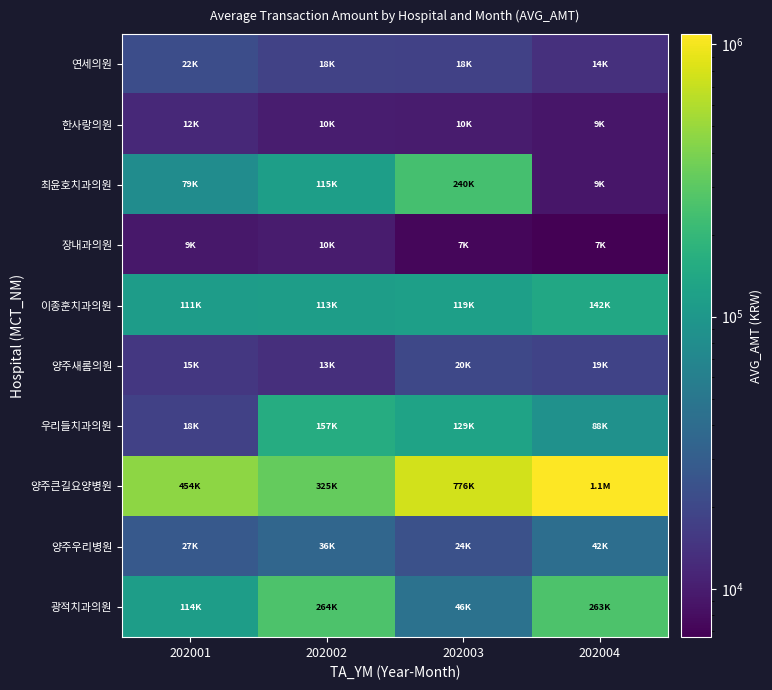

Reading left to right, extract all data points from this chart.

연세의원: 202001=22122.7	202002=18068.8	202003=17981.0	202004=13570.7
한사랑의원: 202001=11926.0	202002=9999.0	202003=9823.0	202004=8956.0
최윤호치과의원: 202001=78882.0	202002=115147.0	202003=240194.0	202004=9038.0
장내과의원: 202001=9236.0	202002=9874.0	202003=7298.0	202004=6641.0
이종훈치과의원: 202001=110967.0	202002=112938.0	202003=118976.0	202004=141515.0
양주새롬의원: 202001=15319.0	202002=13174.0	202003=20195.0	202004=18575.0
우리들치과의원: 202001=17856.0	202002=157400.0	202003=129067.0	202004=87647.0
양주큰길요양병원: 202001=454278.0	202002=324960.0	202003=775744.0	202004=1090542.0
양주우리병원: 202001=27427.0	202002=35828.0	202003=23600.0	202004=42040.0
광적치과의원: 202001=114229.0	202002=264085.0	202003=45752.0	202004=262571.0